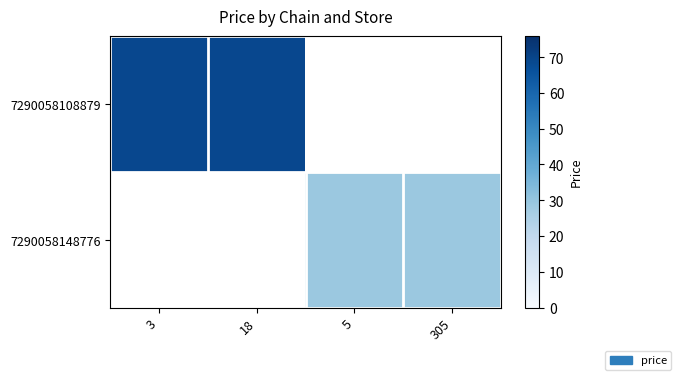

Which series has the largest range (max minus min)?

7290058108879